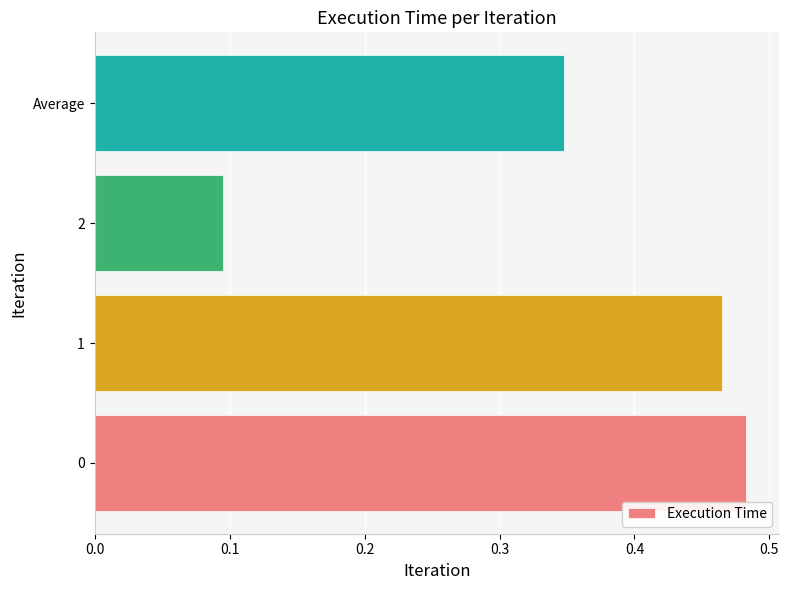

Does the chart contain stacked bars?

No